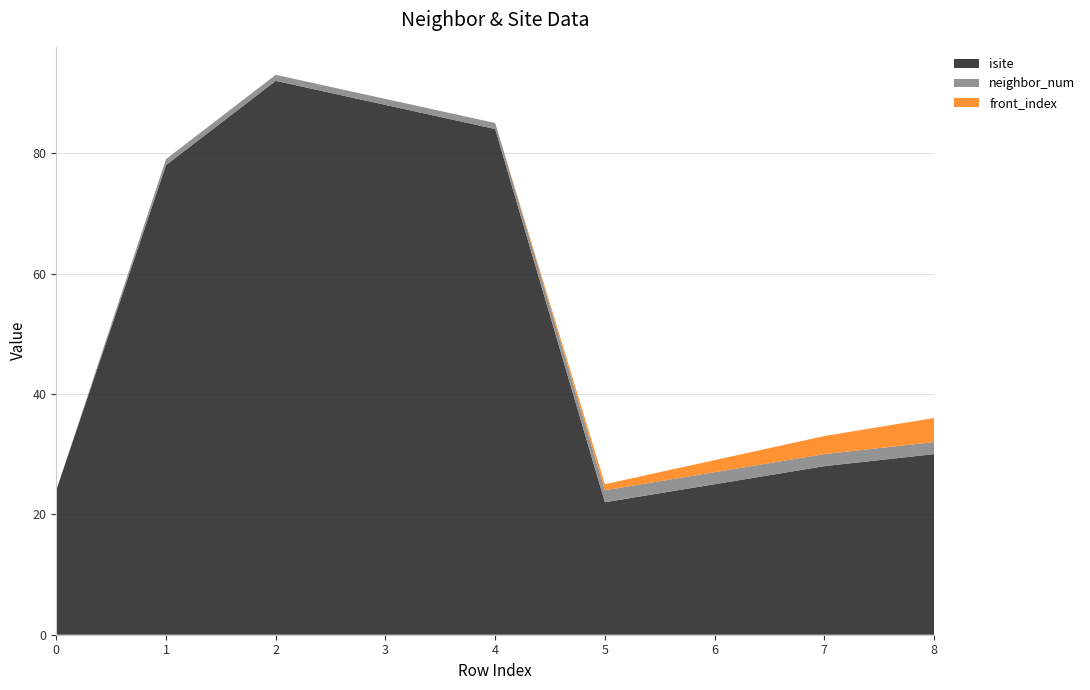

Reading right to left, transcribe all the data shown in this chart.

isite: 8=30	7=28	6=25	5=22	4=84	3=88	2=92	1=78	0=24
neighbor_num: 8=2	7=2	6=2	5=2	4=1	3=1	2=1	1=1	0=0
front_index: 8=4	7=3	6=2	5=1	4=0	3=0	2=0	1=0	0=0